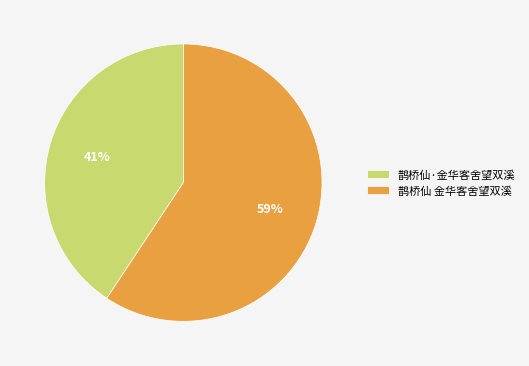

Is it true that 鹊桥仙 金华客舍望双溪 is 59% of the pie?

True